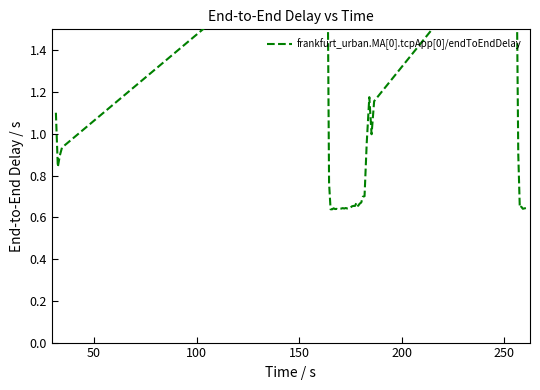

Is it true that the value at 38 is 0.4?

False